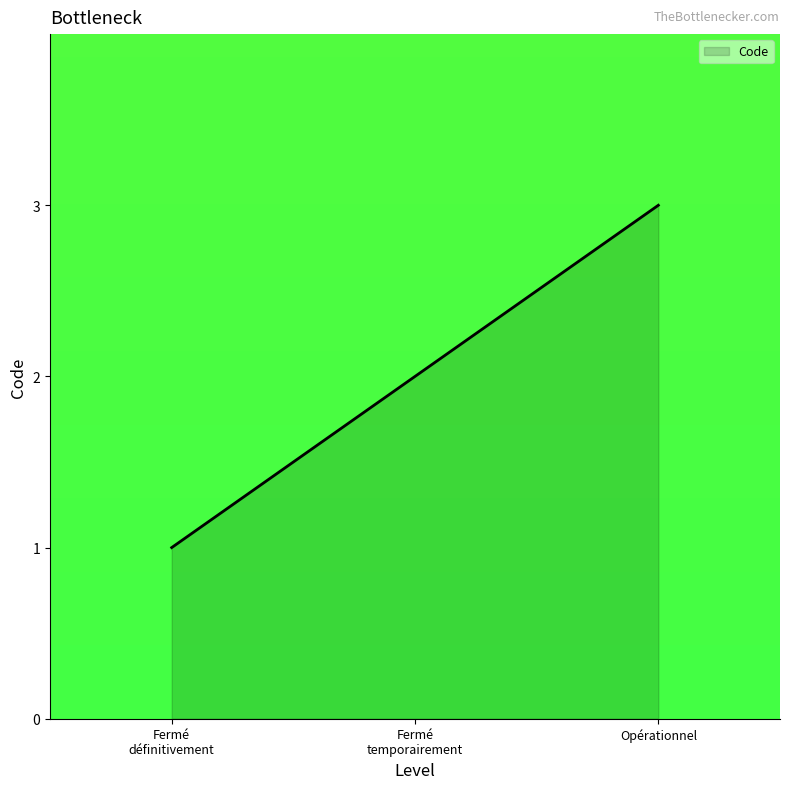

List the labels in order of value, smallest first.

Fermé
définitivement, Fermé
temporairement, Opérationnel